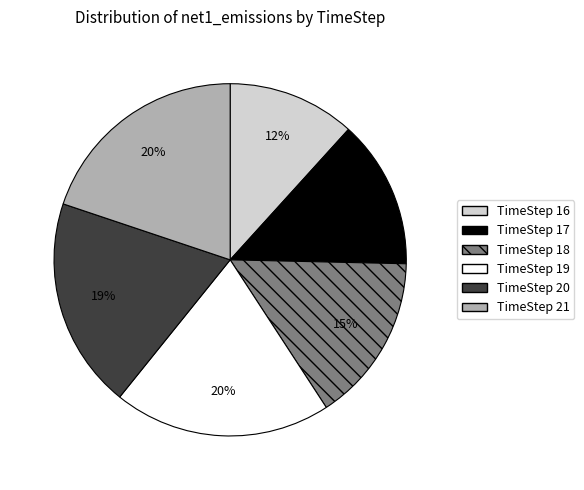

Count the number of slices in the pie.

6